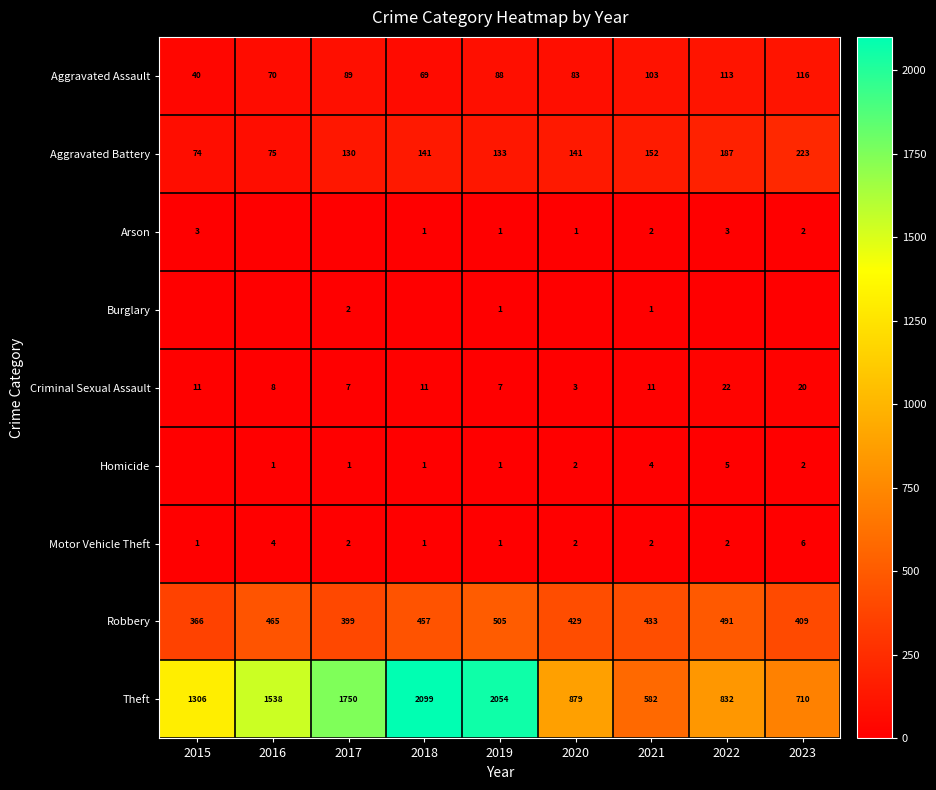

Is it true that Criminal Sexual Assault equals 11 at 2021?

True